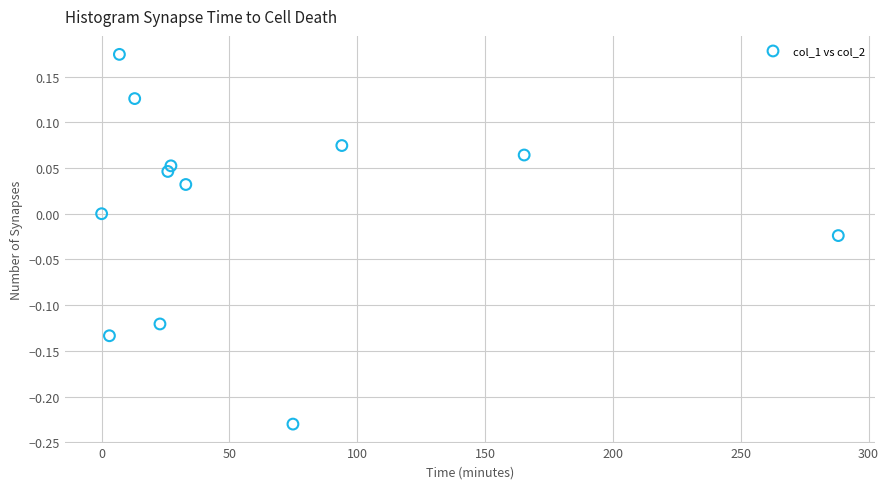

What is the range of Y values (max minus min)?

0.4